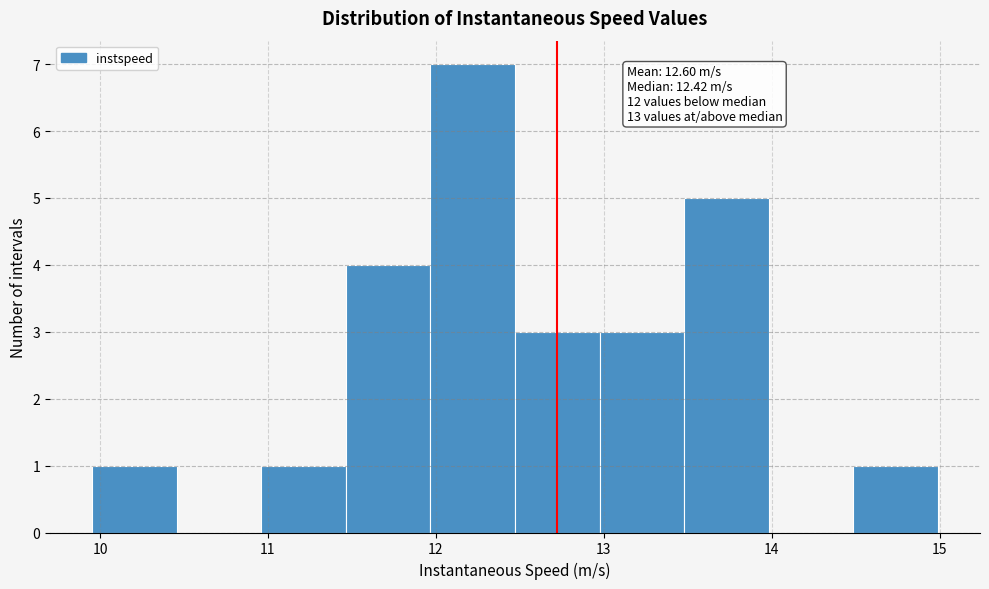

Over which range of the x-axis is the bar tallest?

12.0 to 12.5